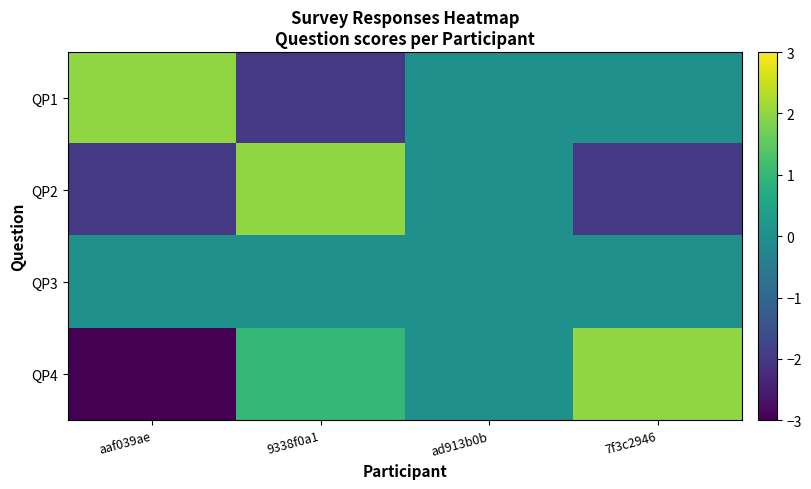

At which category does the chart reach its minimum across all series?

aaf039ae